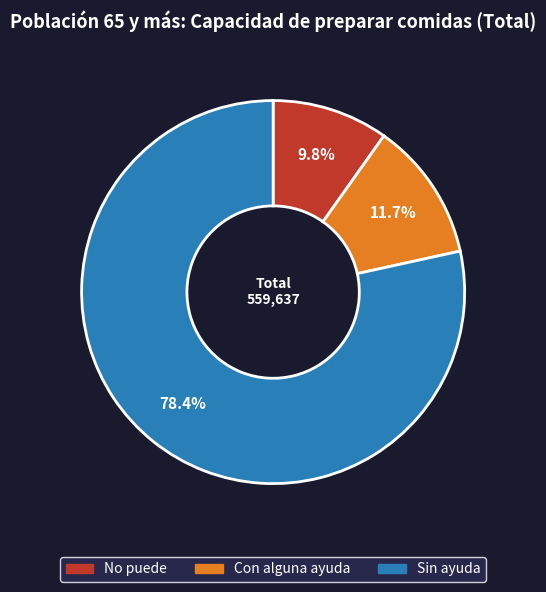

To the nearest percent, what is the combined percentage of No puede and Con alguna ayuda?

22%